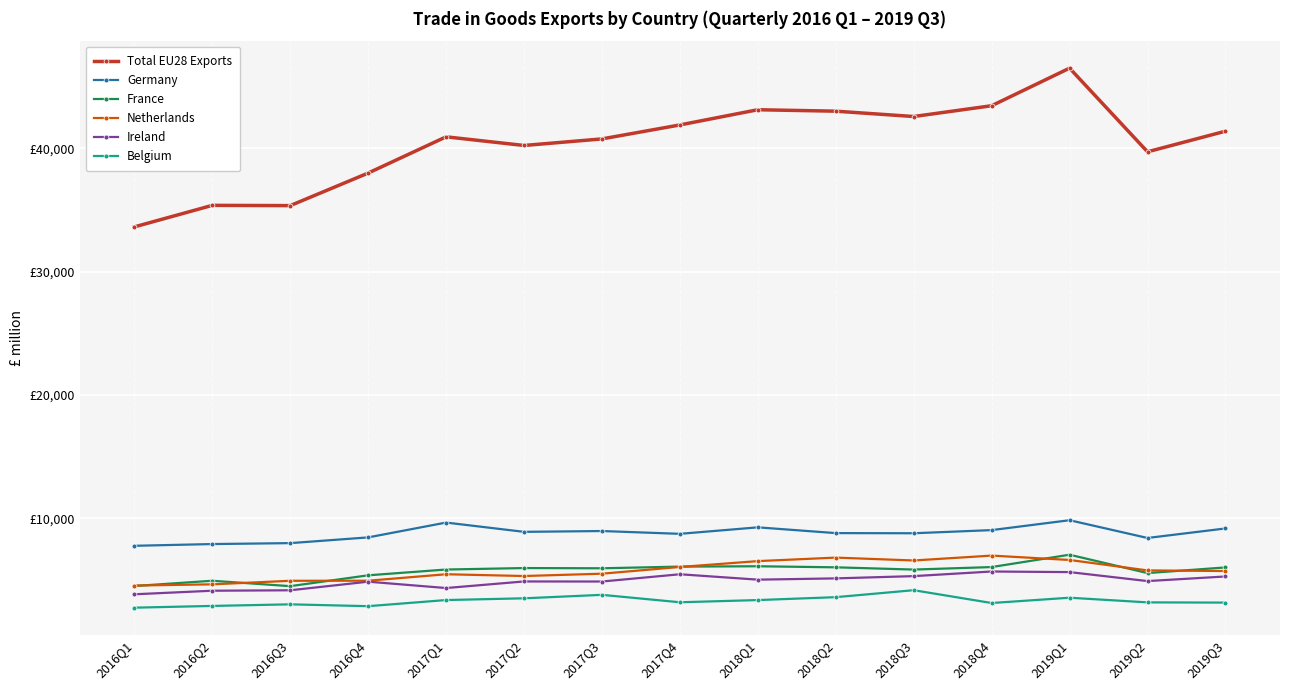

What are all the series names shown in the legend?

Total EU28 Exports, Germany, France, Netherlands, Ireland, Belgium